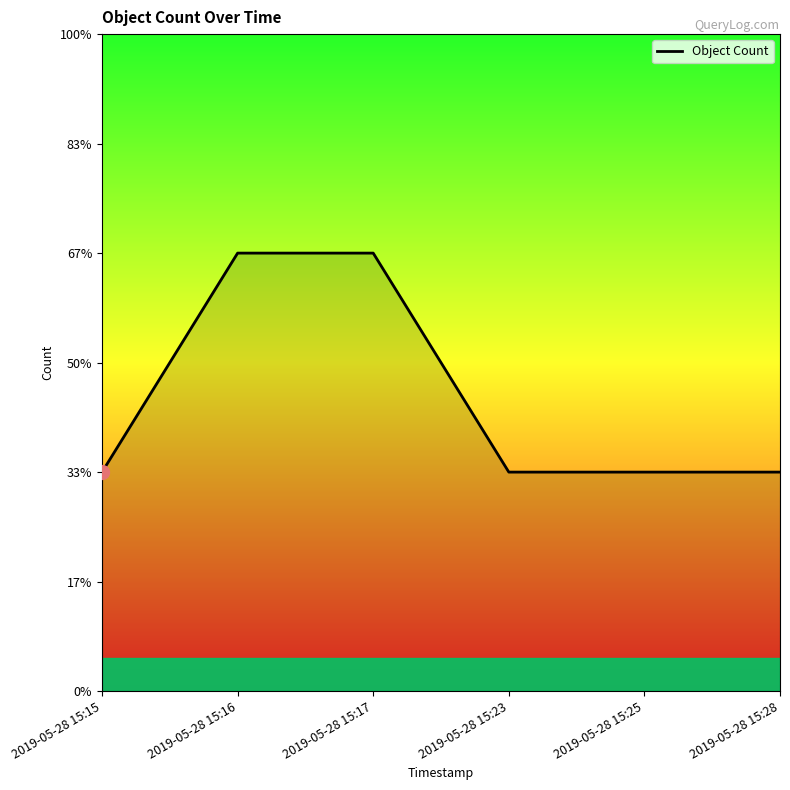

Does the chart have visible grid lines?

No